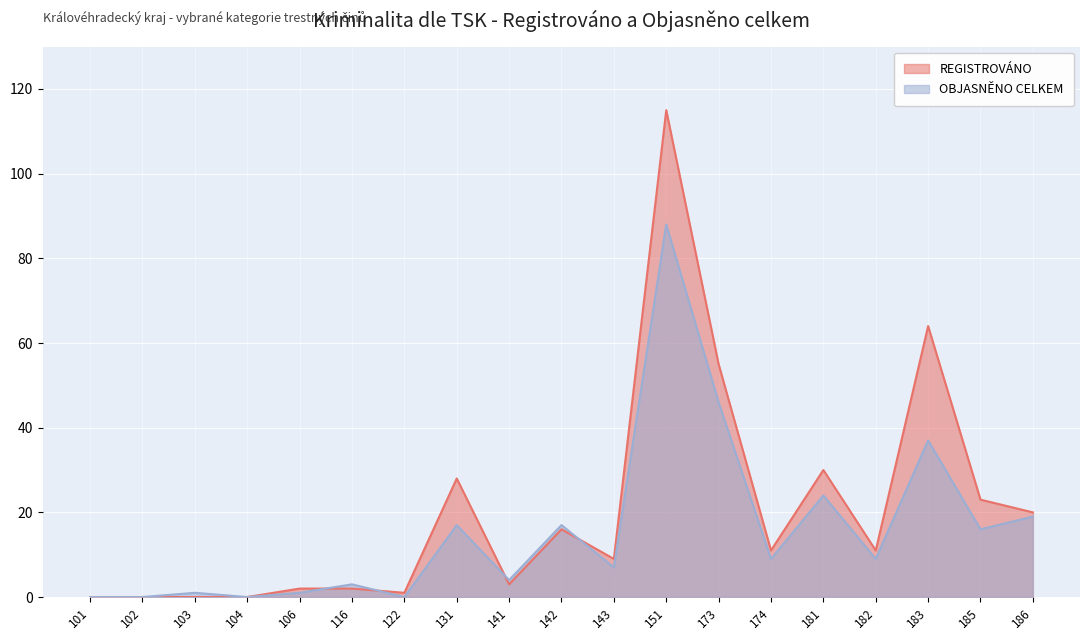

What is the spread (max minus min) of values at 131?

11